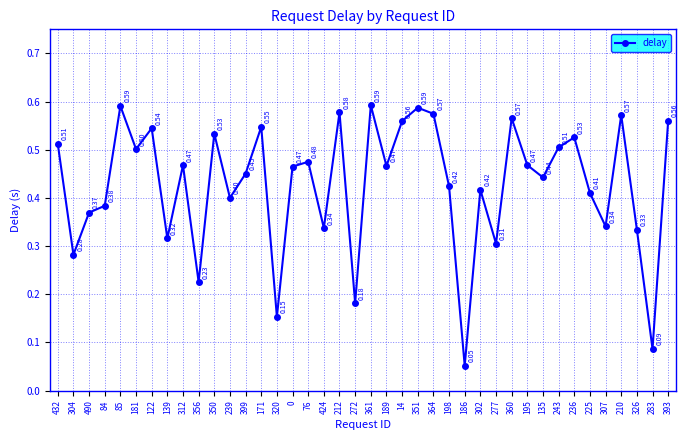

What is the difference between the maximum and minimum values?

0.5